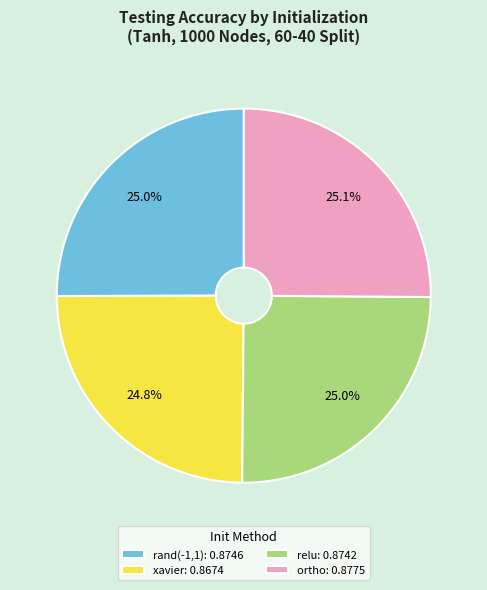

What percentage do xavier: 0.8674 and relu: 0.8742 together represent?

49.8%